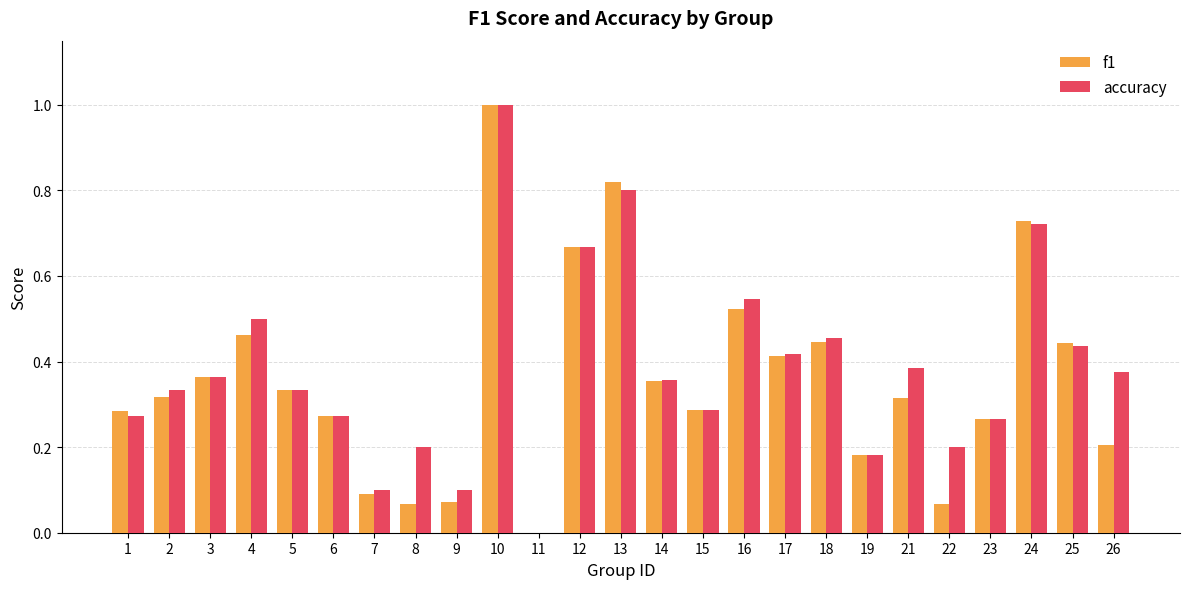

True or false: f1 has a value of 0.0 at 11.

True